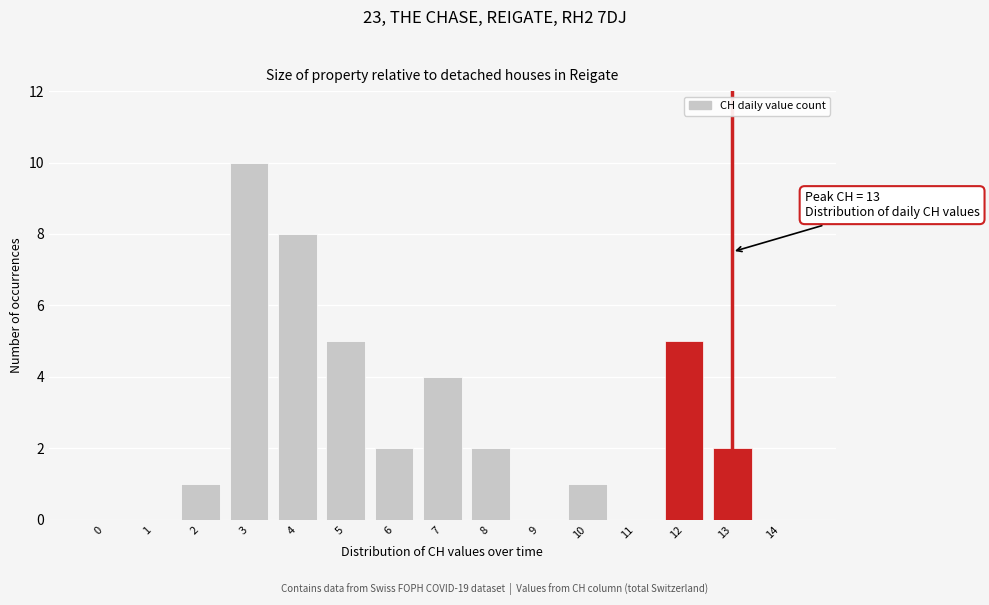

Reading left to right, list all the values displayed in this chart.

0=0	1=0	2=1	3=10	4=8	5=5	6=2	7=4	8=2	9=0	10=1	11=0	12=5	13=2	14=0